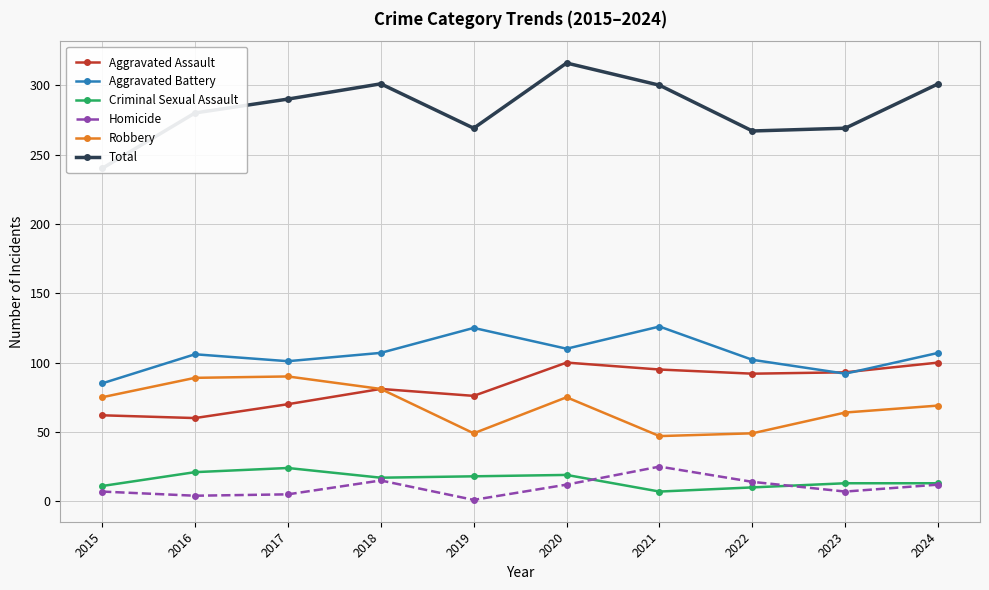

Which series has the widest spread of values?

Total